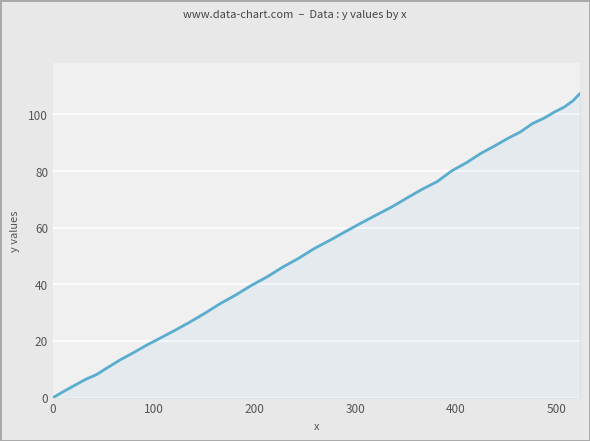

How many values are below 55?

20